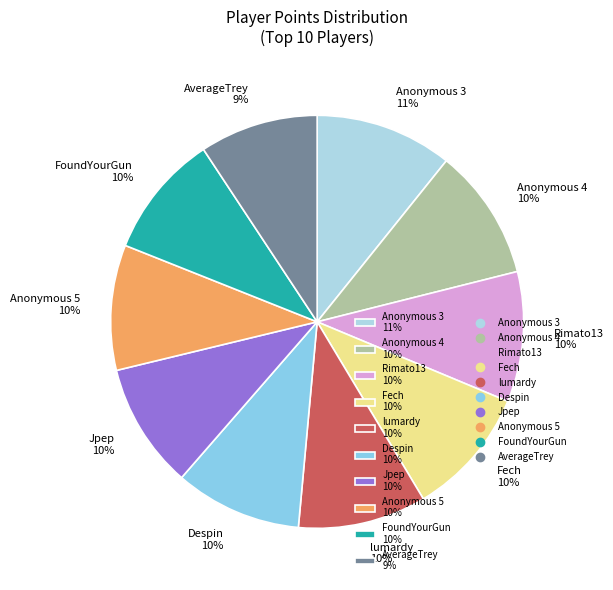

What percentage is the Anonymous 3 slice, to the nearest percent?

11%